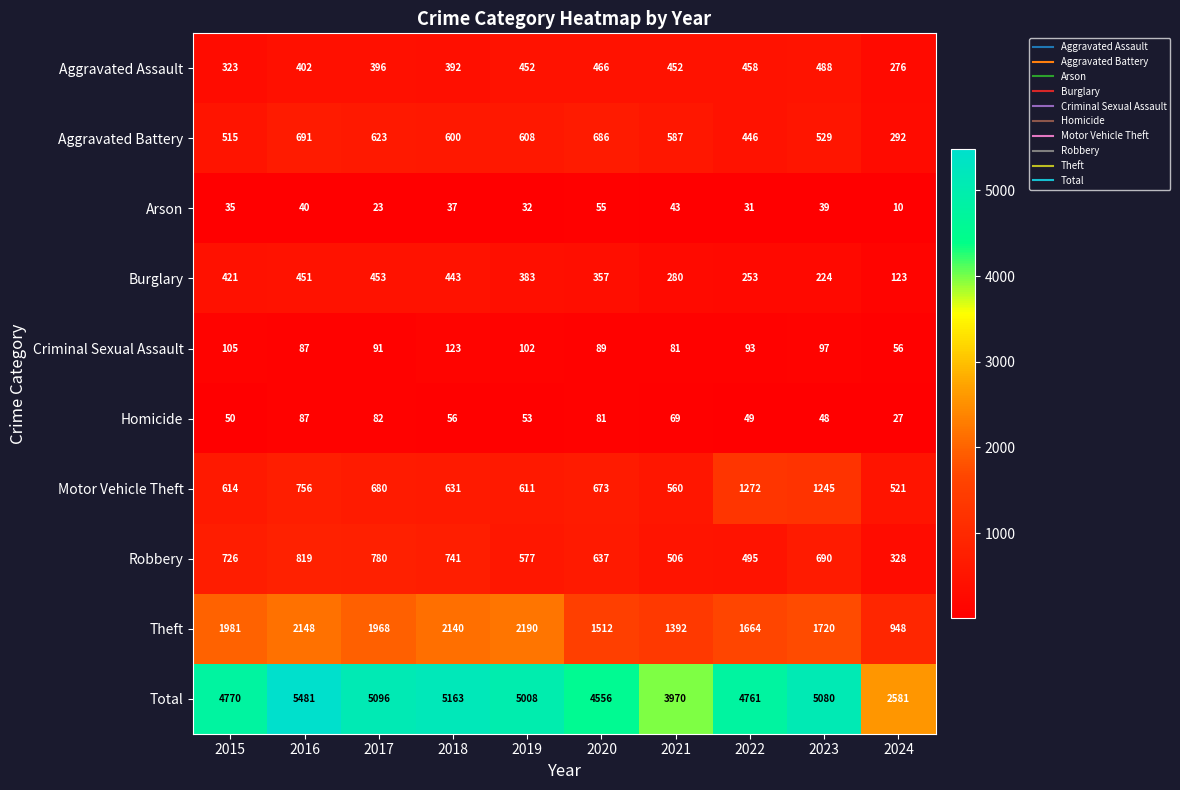

Rank the series by their maximum value, from highest to lowest.

Total, Theft, Motor Vehicle Theft, Robbery, Aggravated Battery, Aggravated Assault, Burglary, Criminal Sexual Assault, Homicide, Arson